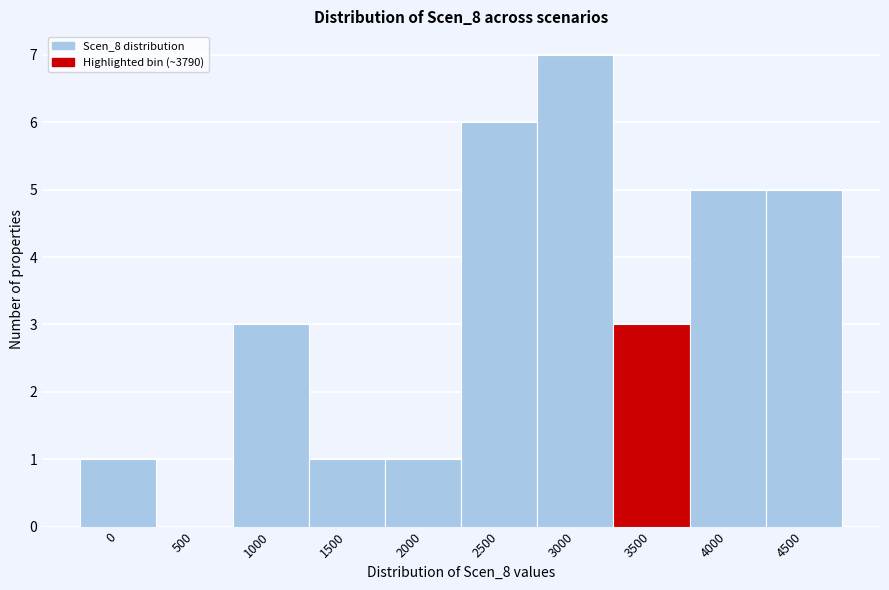

Reading right to left, transcribe all the data shown in this chart.

4500=5	4000=5	3500=3	3000=7	2500=6	2000=1	1500=1	1000=3	500=0	0=1